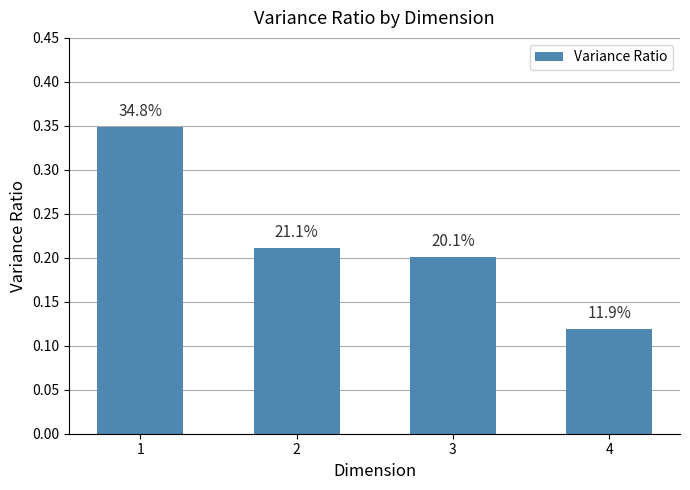

Are the bars horizontal?

No